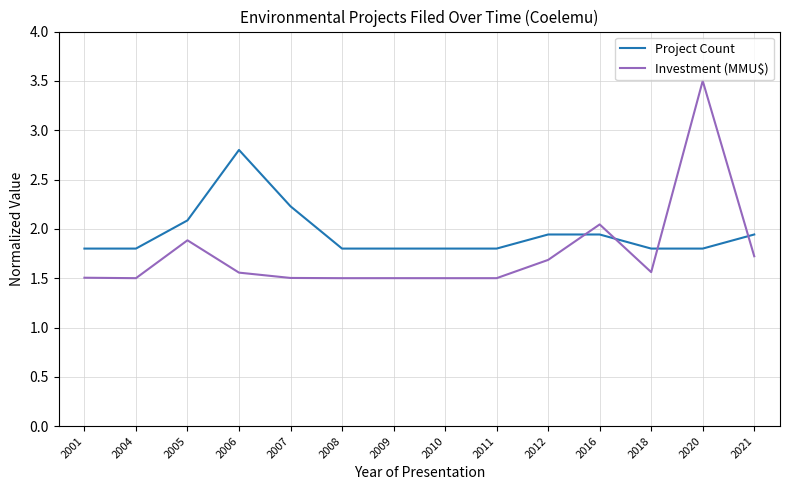

What is the greatest value displayed?

3.5